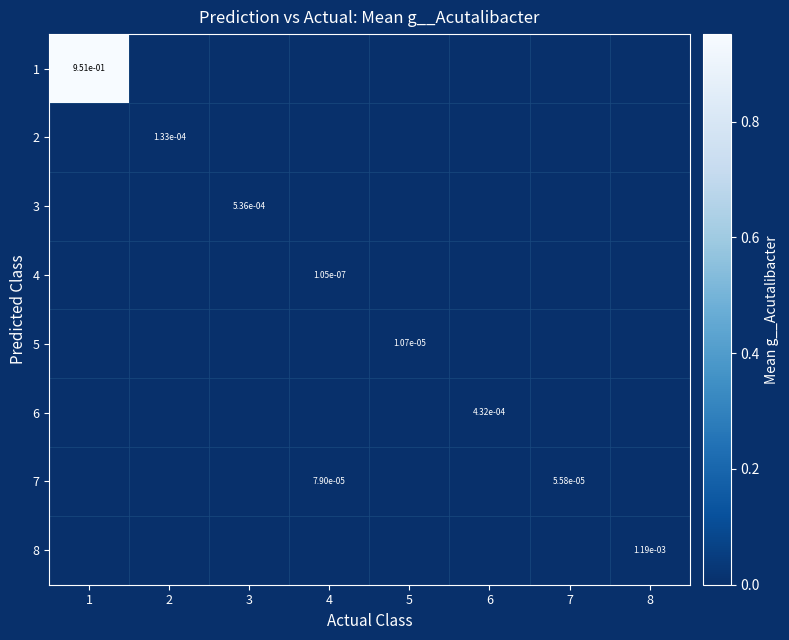

At which category is the sum across all series the highest?

1